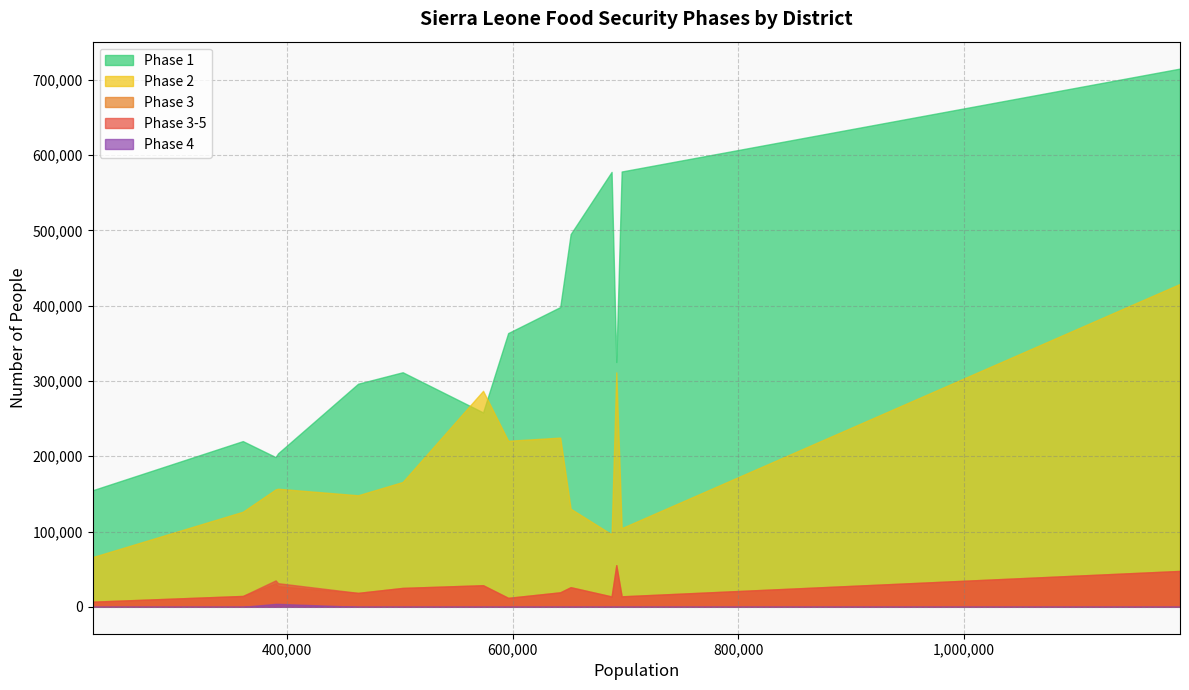

Which series has the widest spread of values?

Phase 1